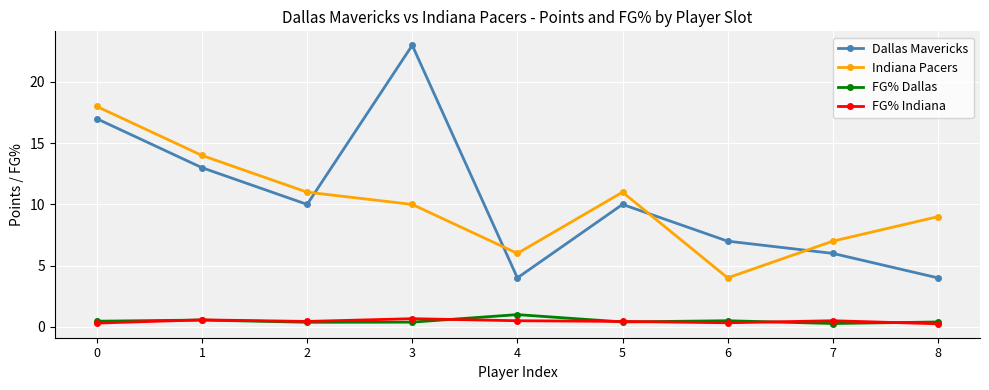

List the series in order of their peak value, highest first.

Dallas Mavericks, Indiana Pacers, FG% Dallas, FG% Indiana